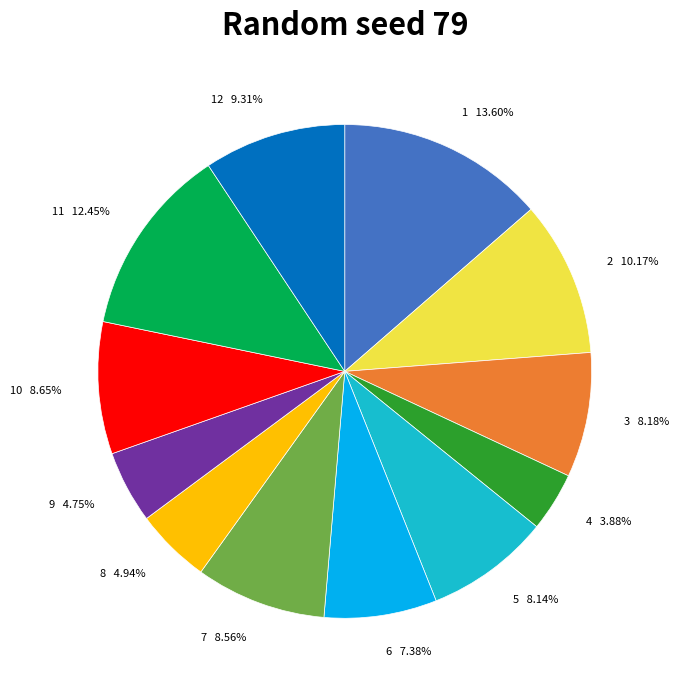

Is there any slice that represents more than half of the pie?

No